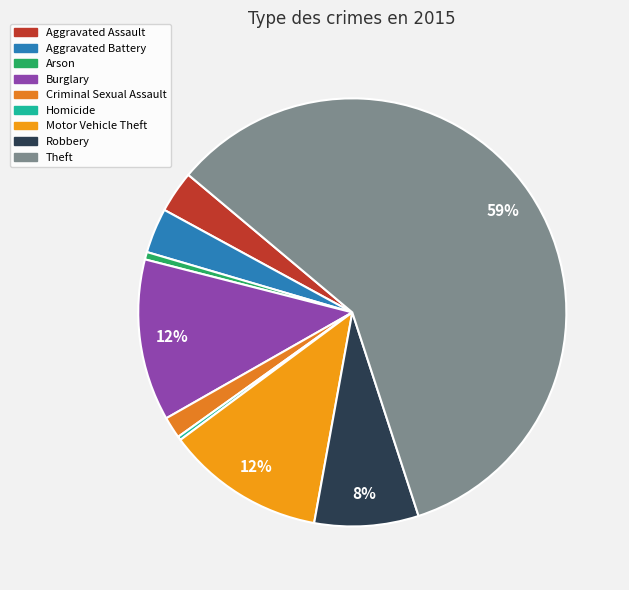

To the nearest percent, what percentage of the pie is Robbery?

8%